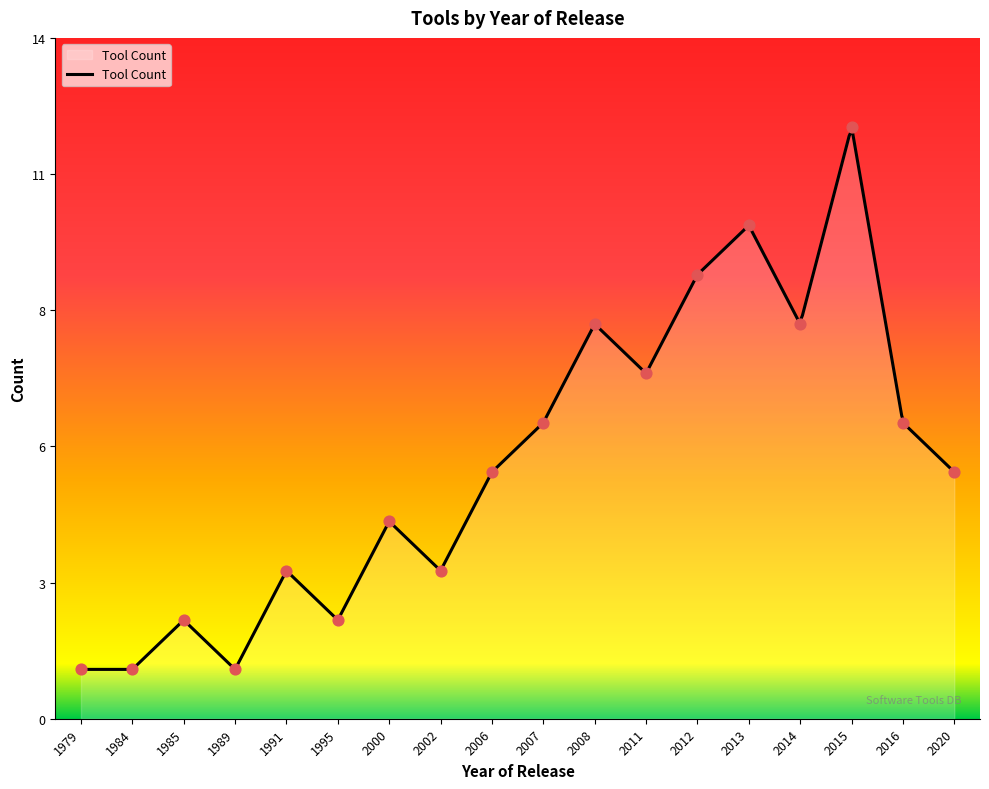

Approximately how many times larger is the value at 1989 compared to 2015?

0.1